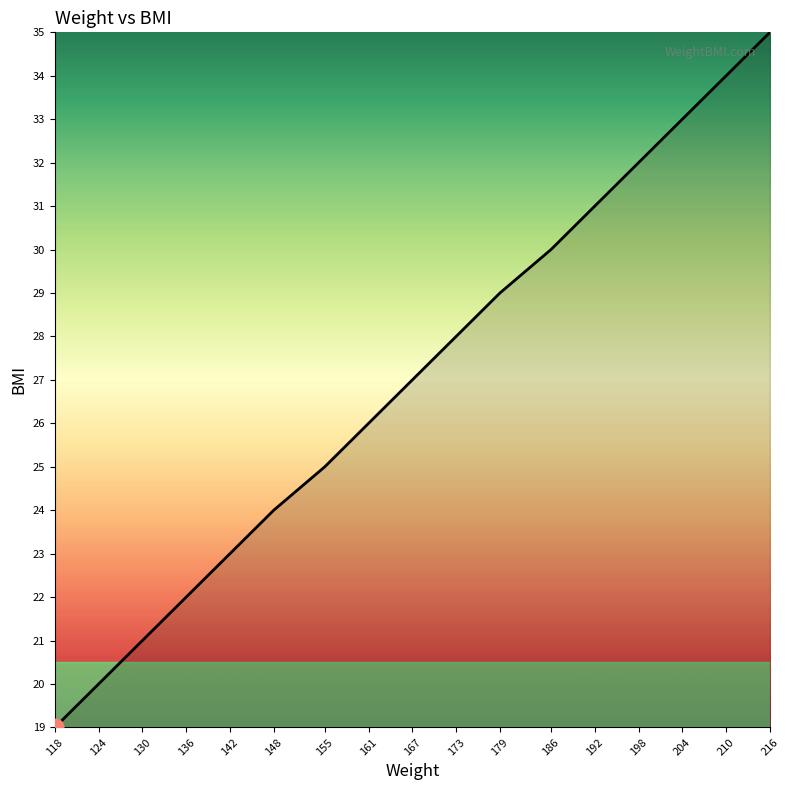

Rank the categories by value from highest to lowest.

216, 210, 204, 198, 192, 186, 179, 173, 167, 161, 155, 148, 142, 136, 130, 124, 118